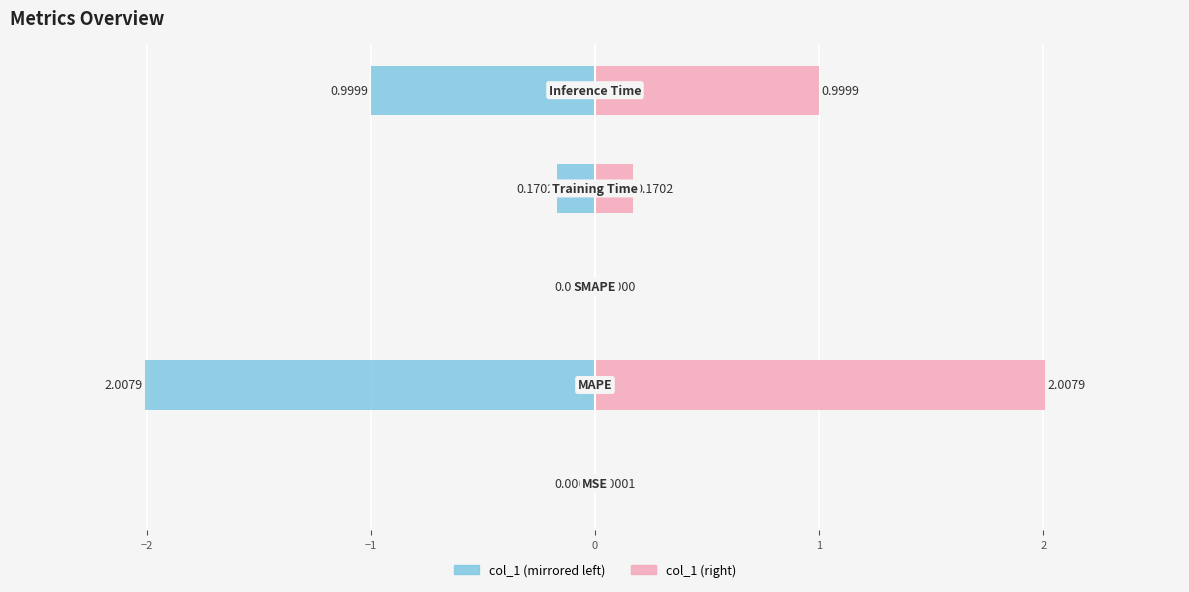

Rank the series by their maximum value, from lowest to highest.

col_1 (left), col_1 (right)